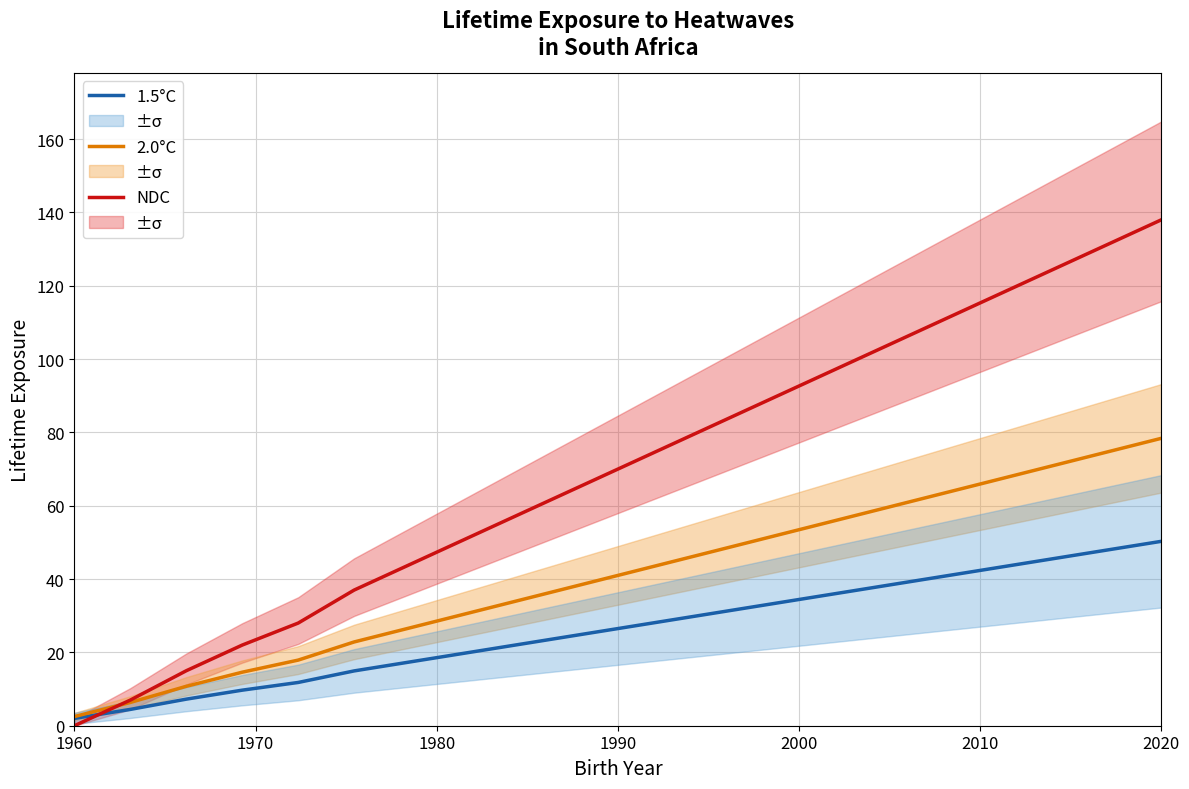

How many categories are shown in the chart?

20